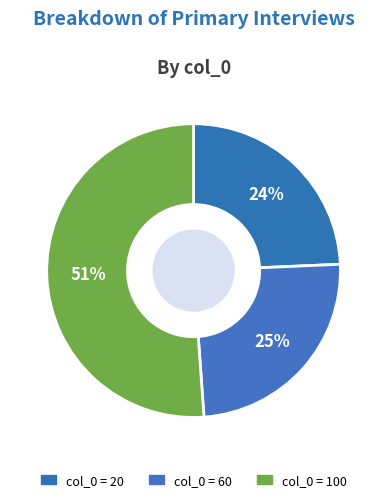

Which slice is the smallest?

20